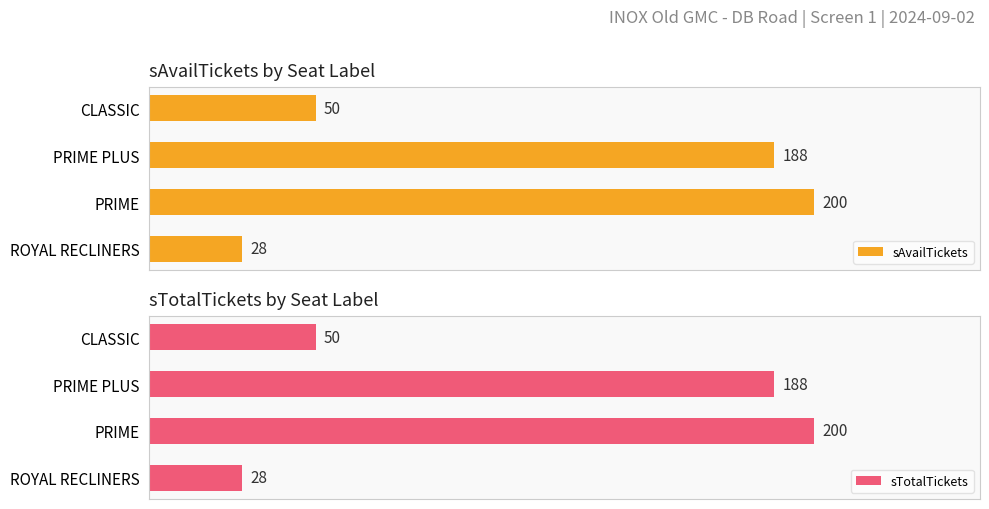

How many groups of bars are there?

4